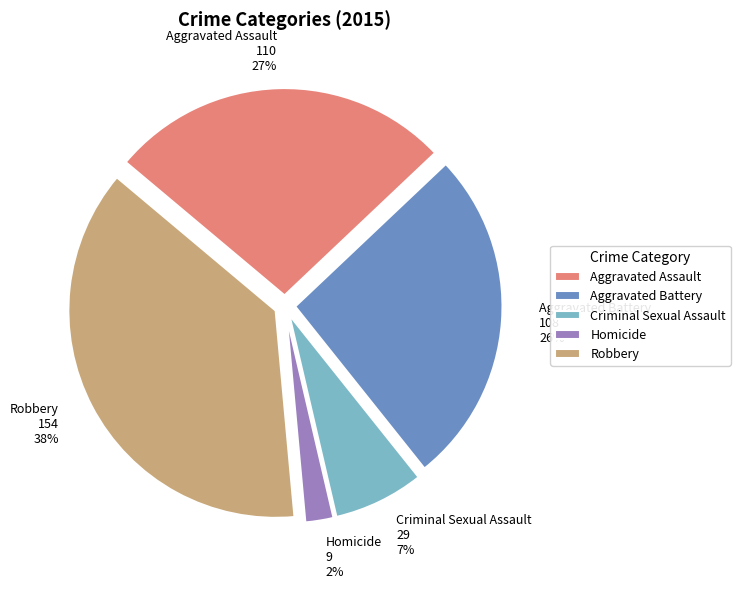

How many slices are in this pie chart?

5